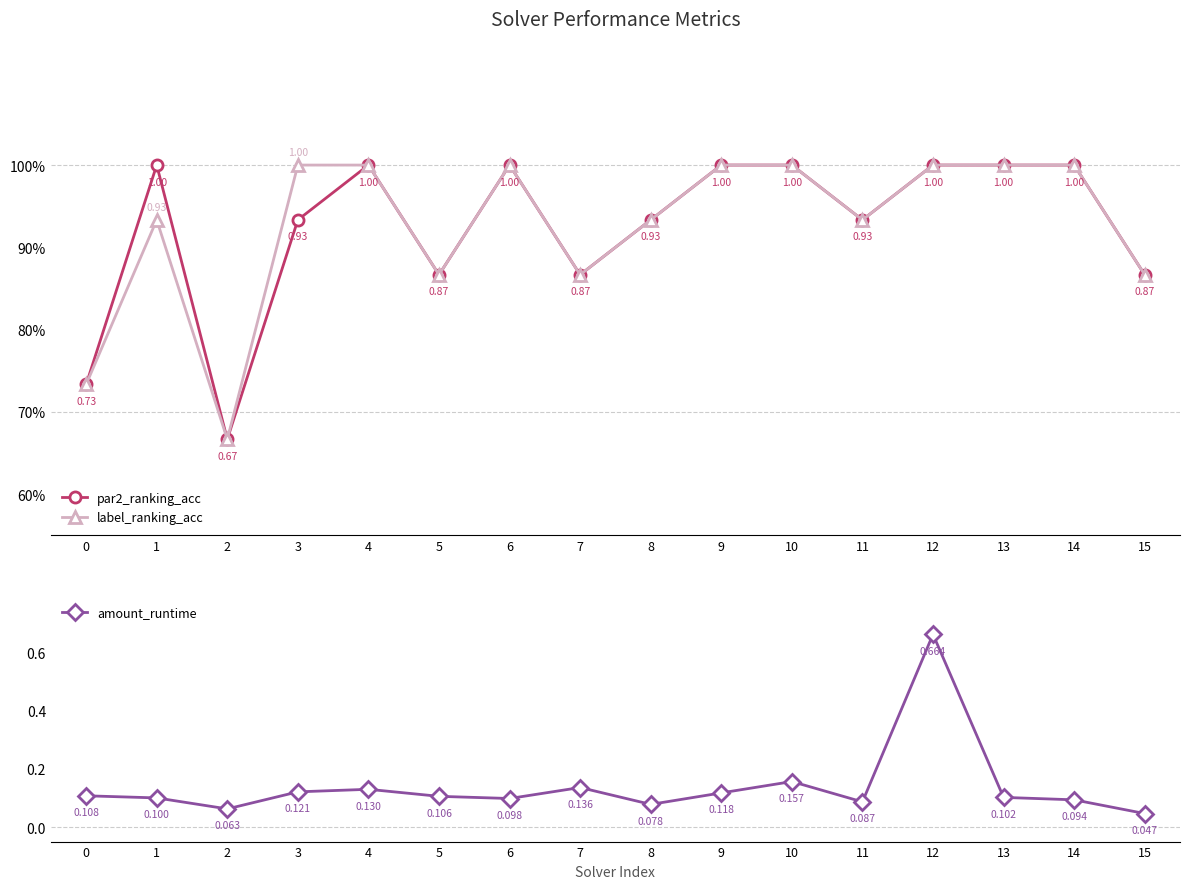

What is the value of the par2_ranking_acc point at the 10th from the left?

1.0